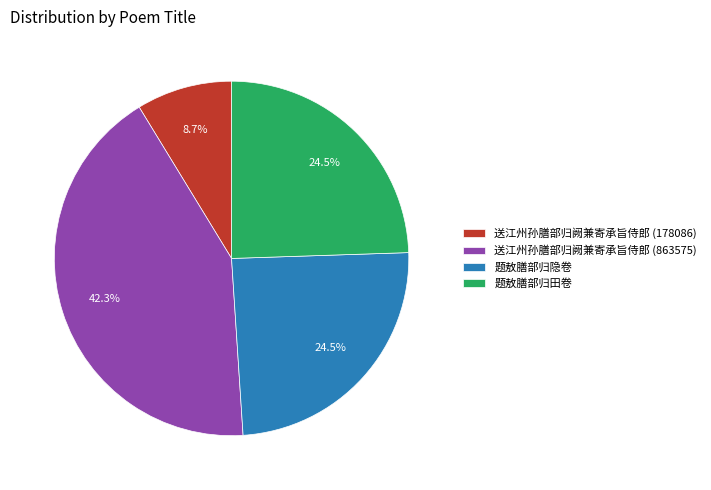

Is it true that 题敖膳部归田卷 is 36% of the pie?

False